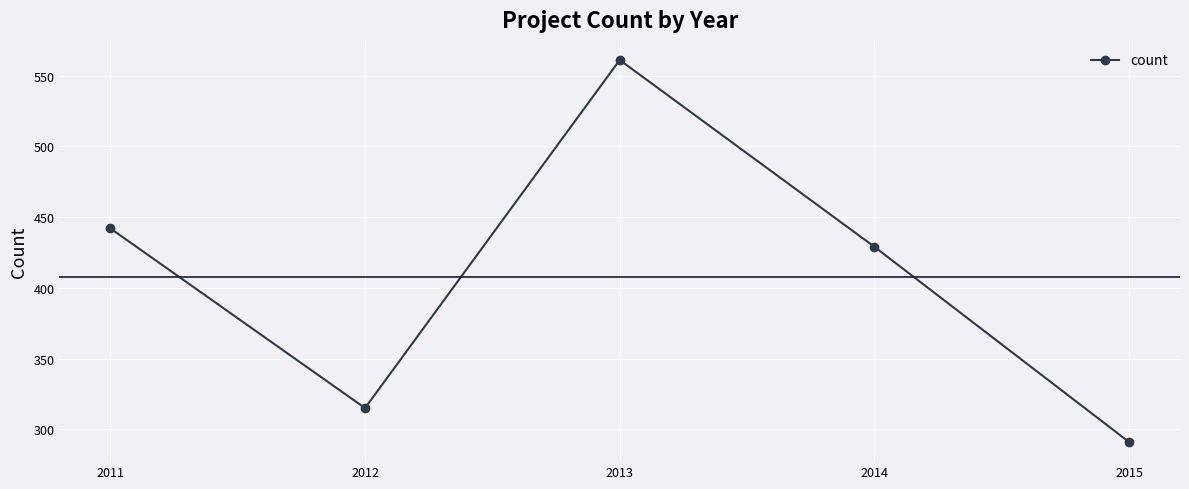

What is the value of the 1st point from the left?

442